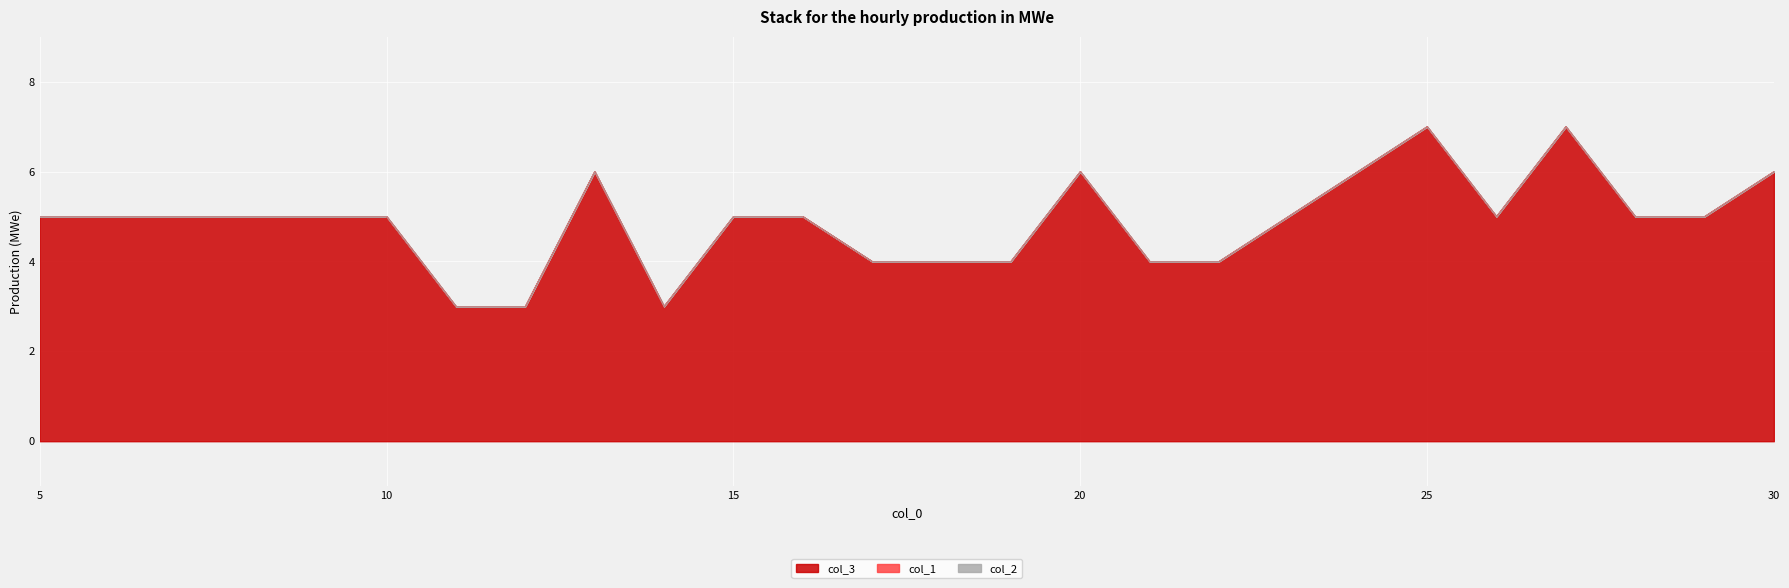

Rank the categories by col_3 value from highest to lowest.

25, 27, 13, 20, 24, 30, 5, 6, 7, 8, 9, 10, 15, 16, 23, 26, 28, 29, 17, 18, 19, 21, 22, 11, 12, 14